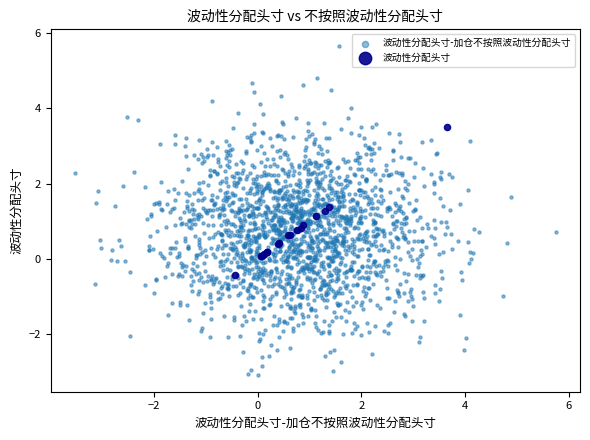

Which series has the widest spread of Y values?

波动性分配头寸-加仓不按照波动性分配头寸